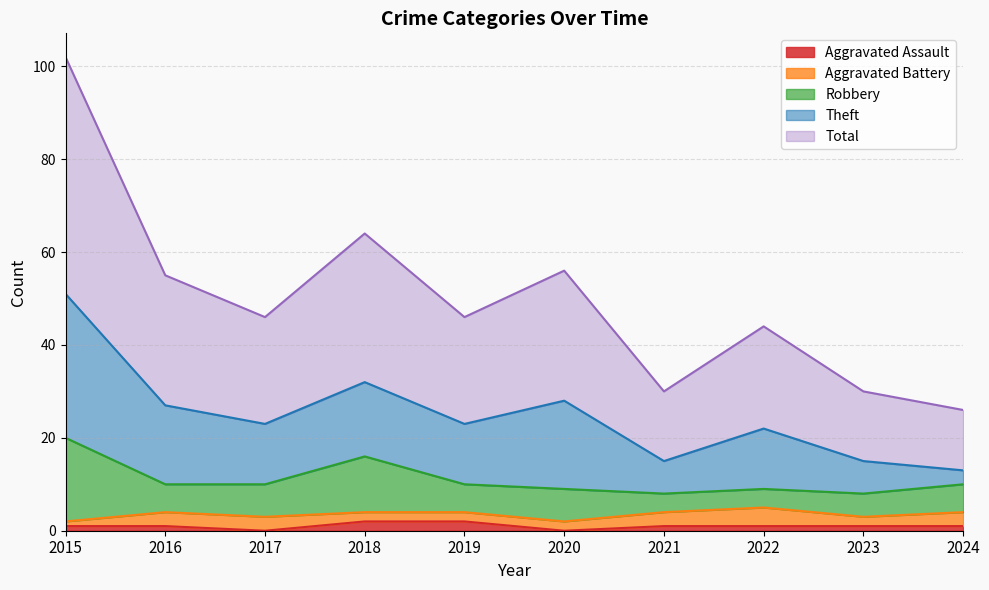

Is it true that Aggravated Assault equals 0 at 2023?

False